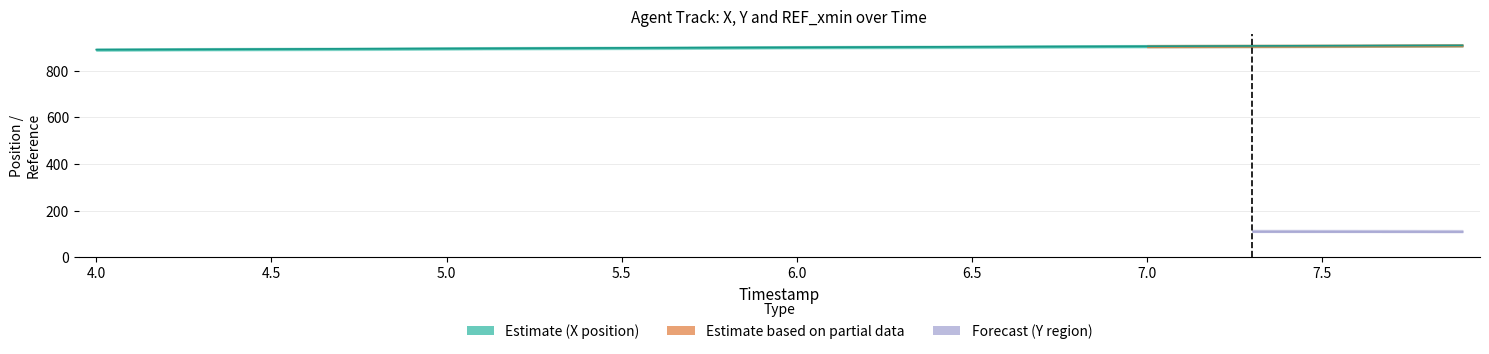

Is it true that REF_xmin equals 1221.7 at 20?

False